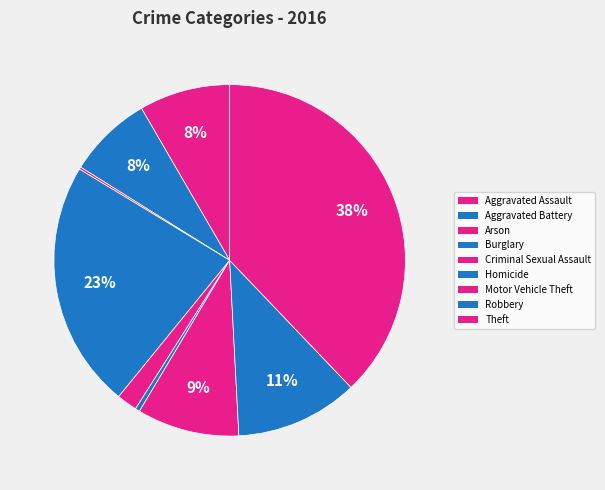

What is the change in value from Burglary to Motor Vehicle Theft?

-64